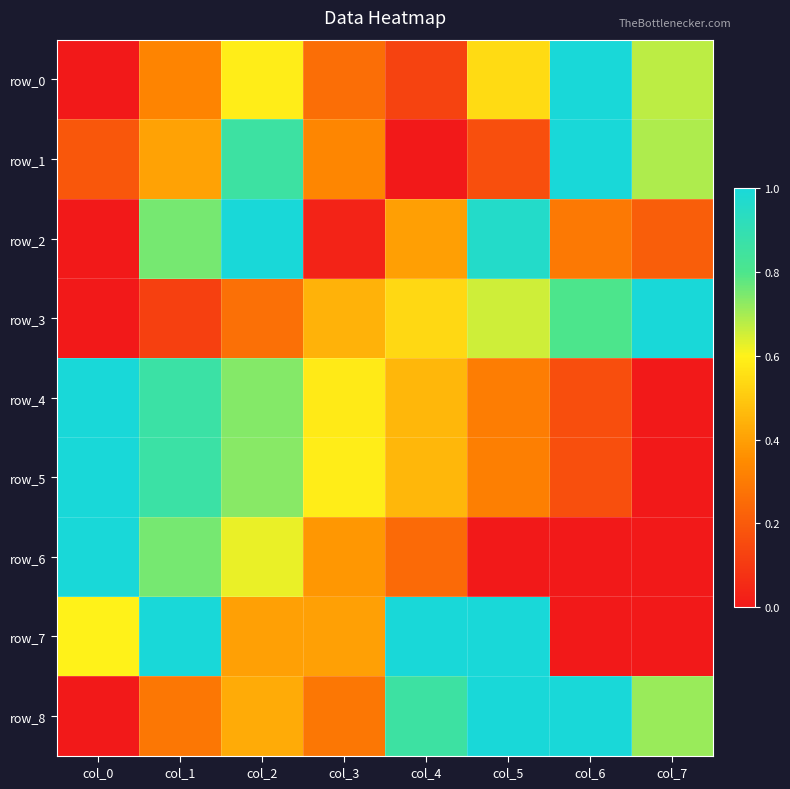

Rank the series at col_5 from lowest to highest value.

row_6, row_1, row_4, row_5, row_0, row_3, row_2, row_7, row_8